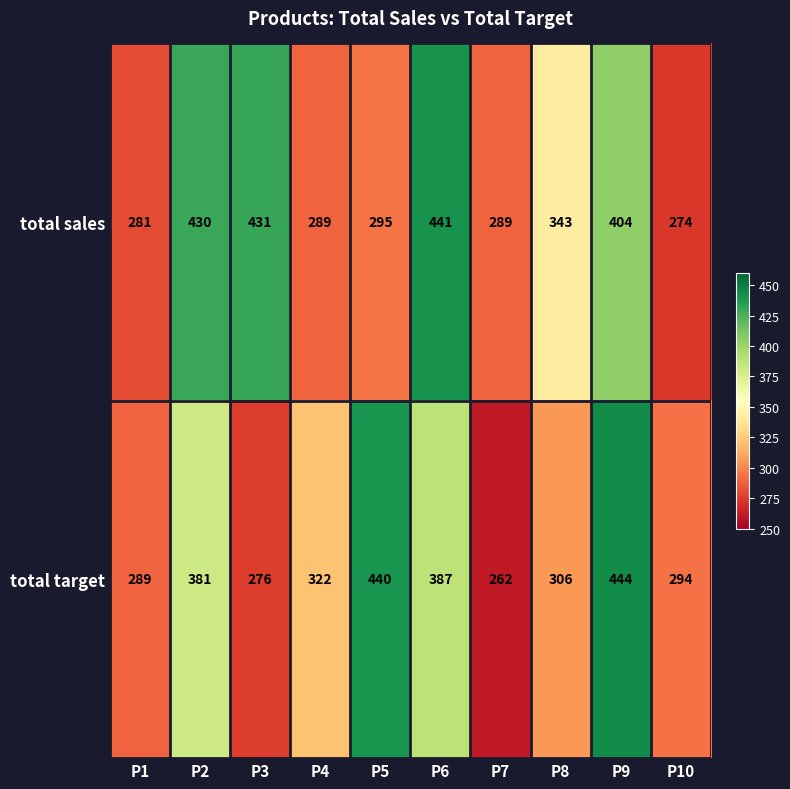

Which series has the largest range (max minus min)?

total target